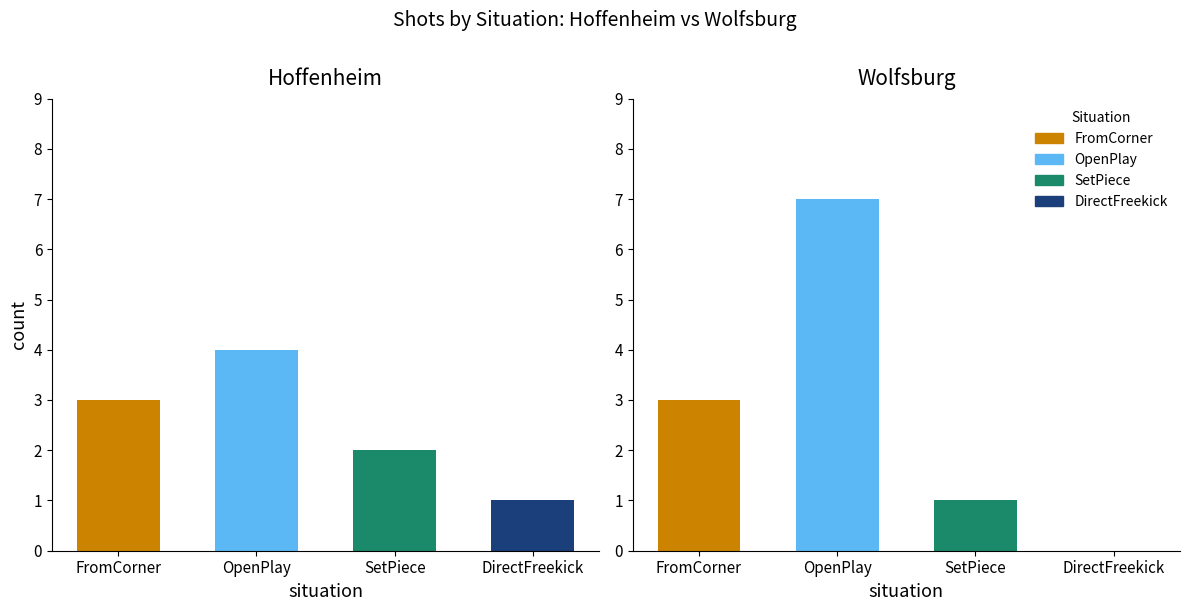

True or false: hoffenheim_xG has a value of 0.2 at hoffenheim_counts.

False